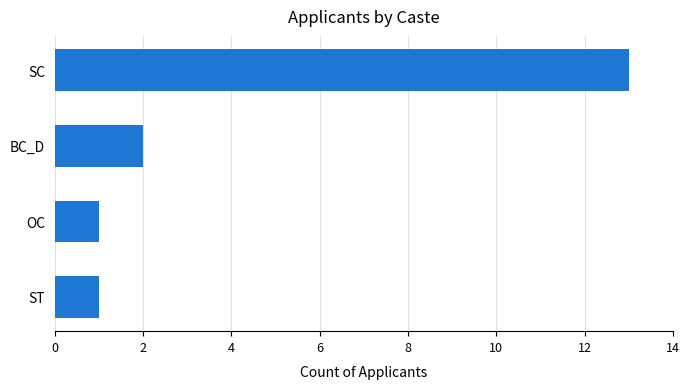

What is the difference between the maximum and minimum values?

12